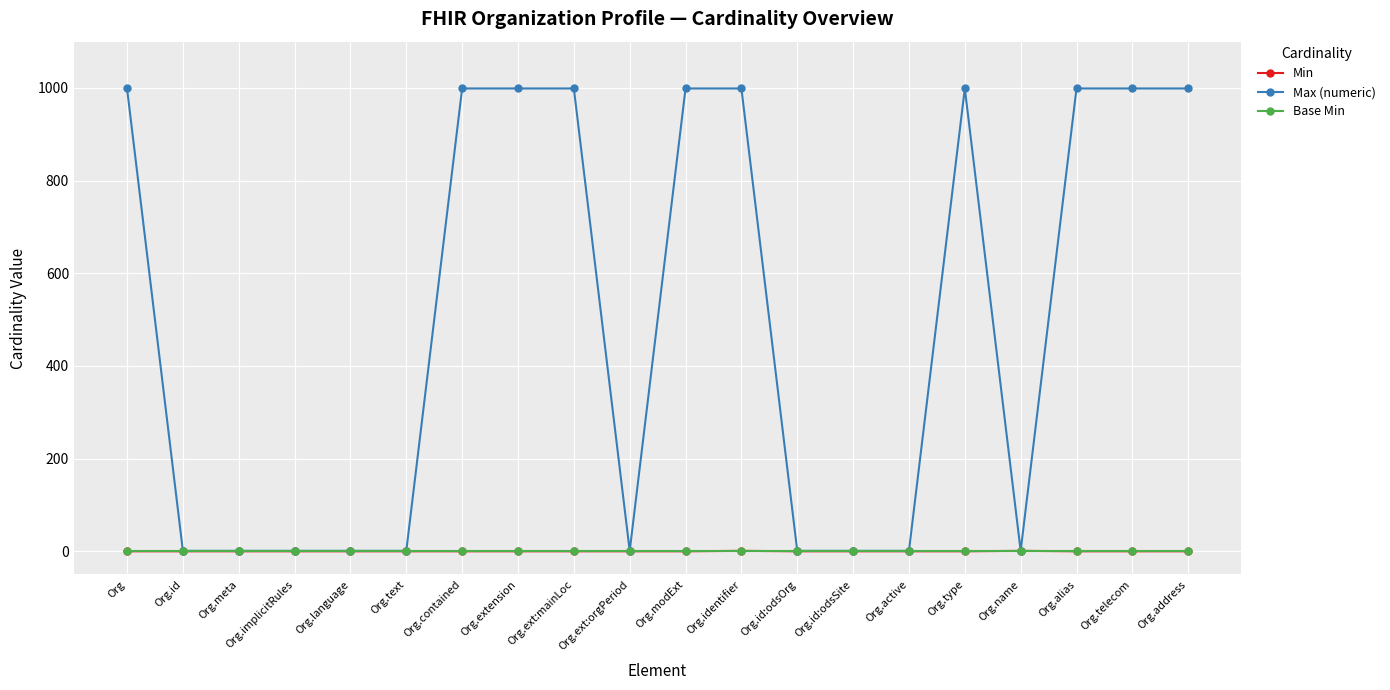

Is it true that Max (numeric) equals 459 at Org.ext:mainLoc?

False